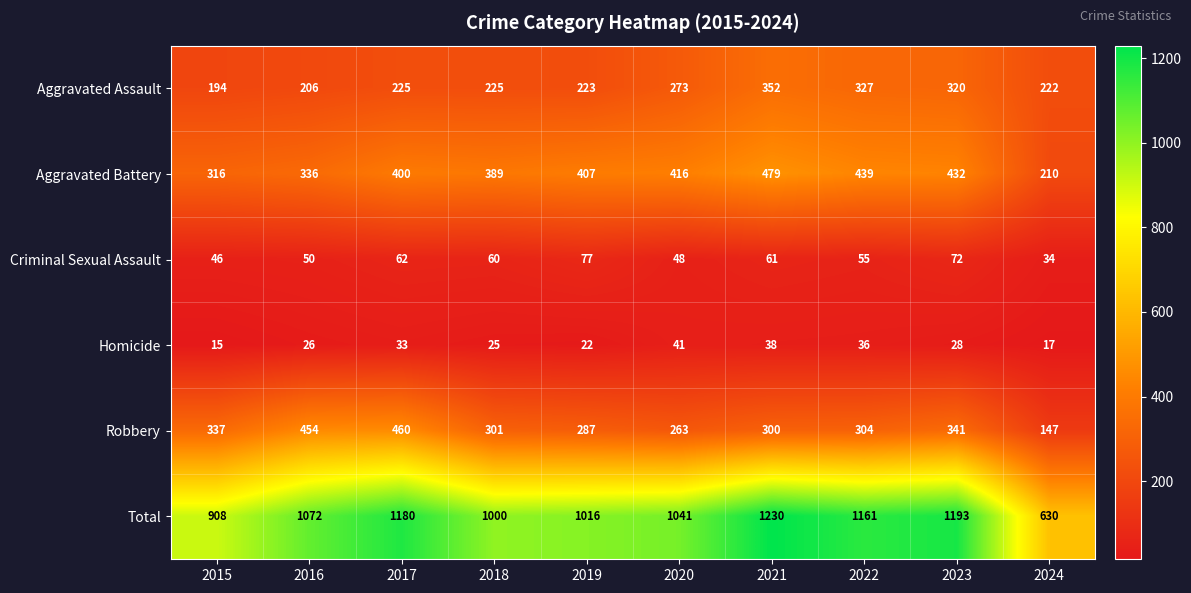

At which label is Aggravated Battery closest to 344?

2016